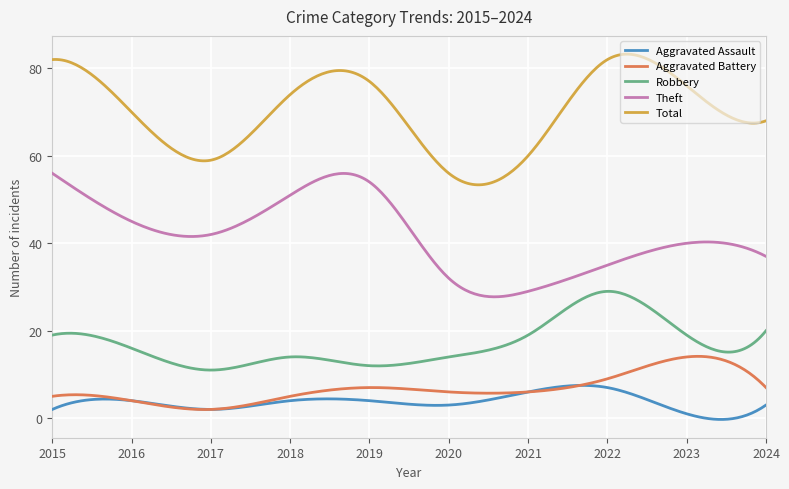

What is the lowest value of the Theft series?

27.8